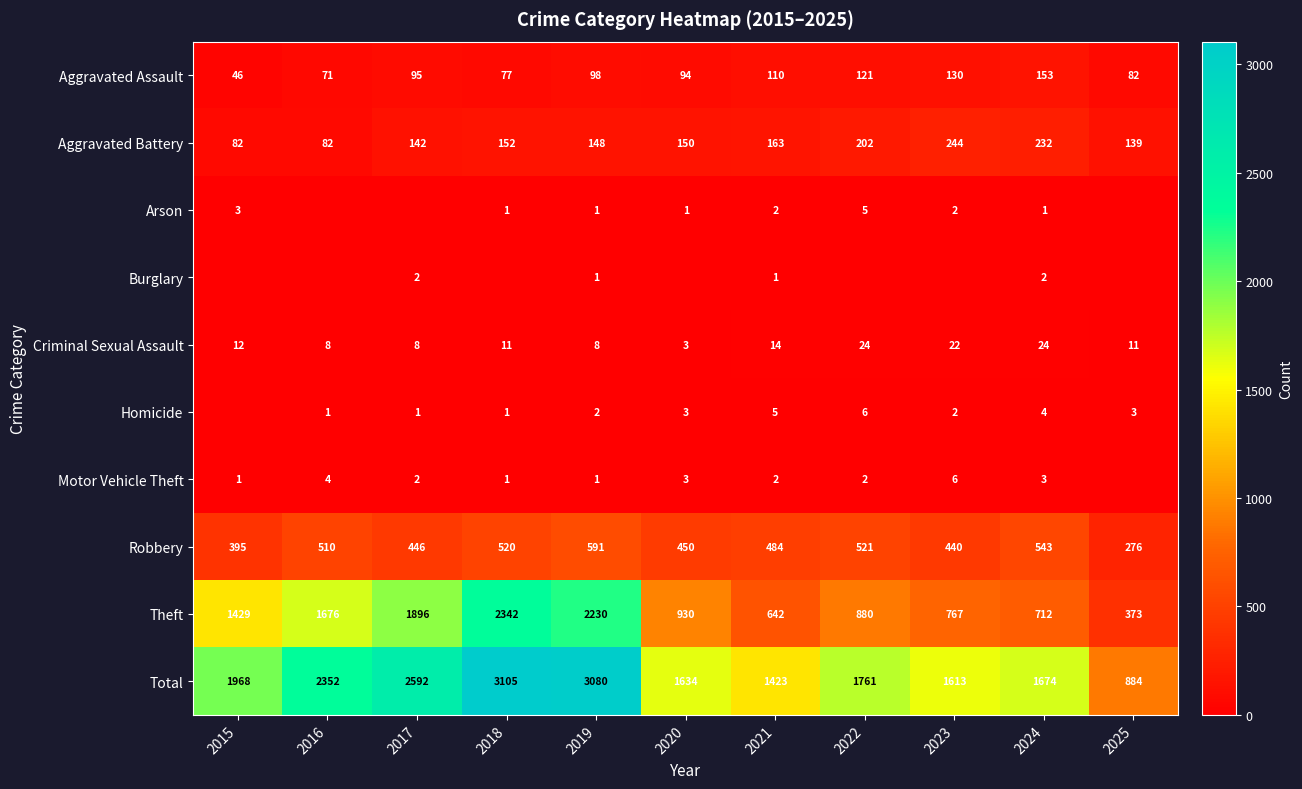

The Robbery series shows 440 at 2023. True or false?

True